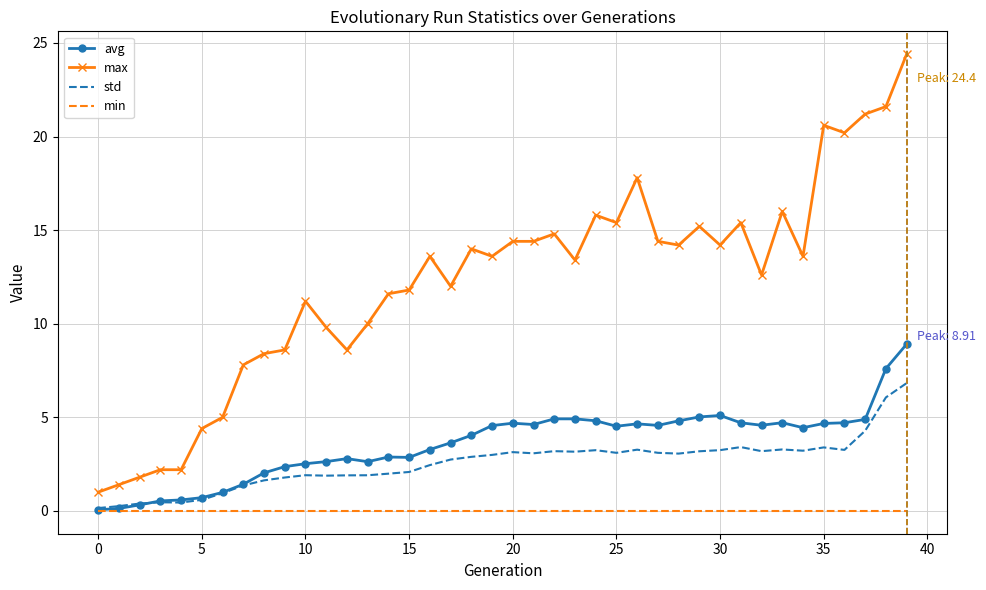

Which series has the largest total across all categories?

max